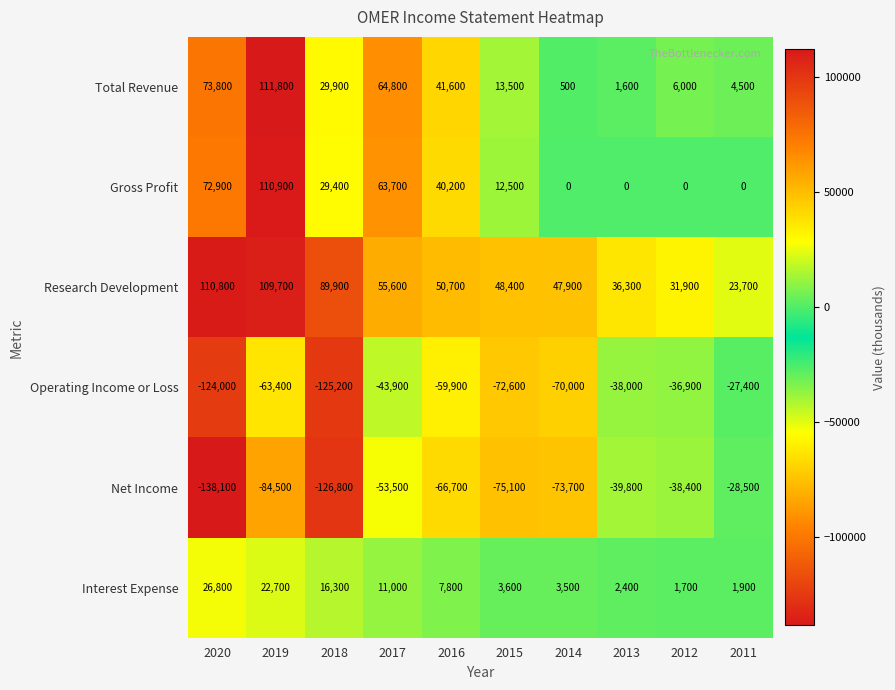

At which category does the chart reach its minimum across all series?

2020